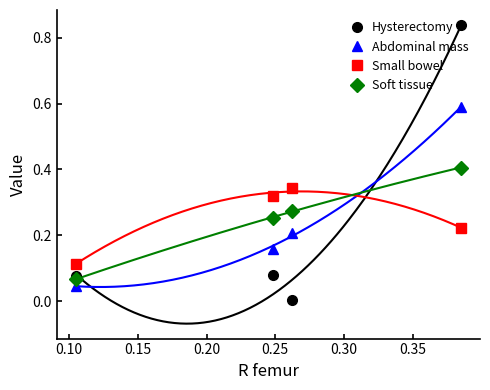

At how many categories does at least one series exceed 0?

4